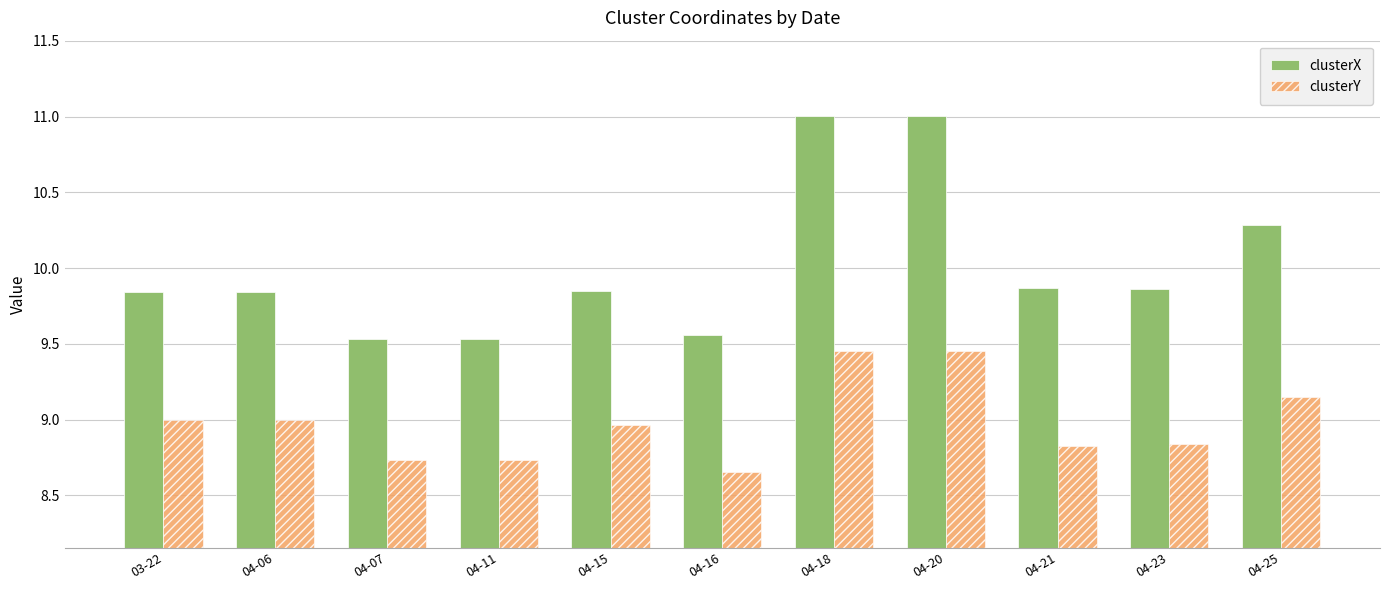

What is the difference between the clusterX values at 04-07 and 04-15?

0.3